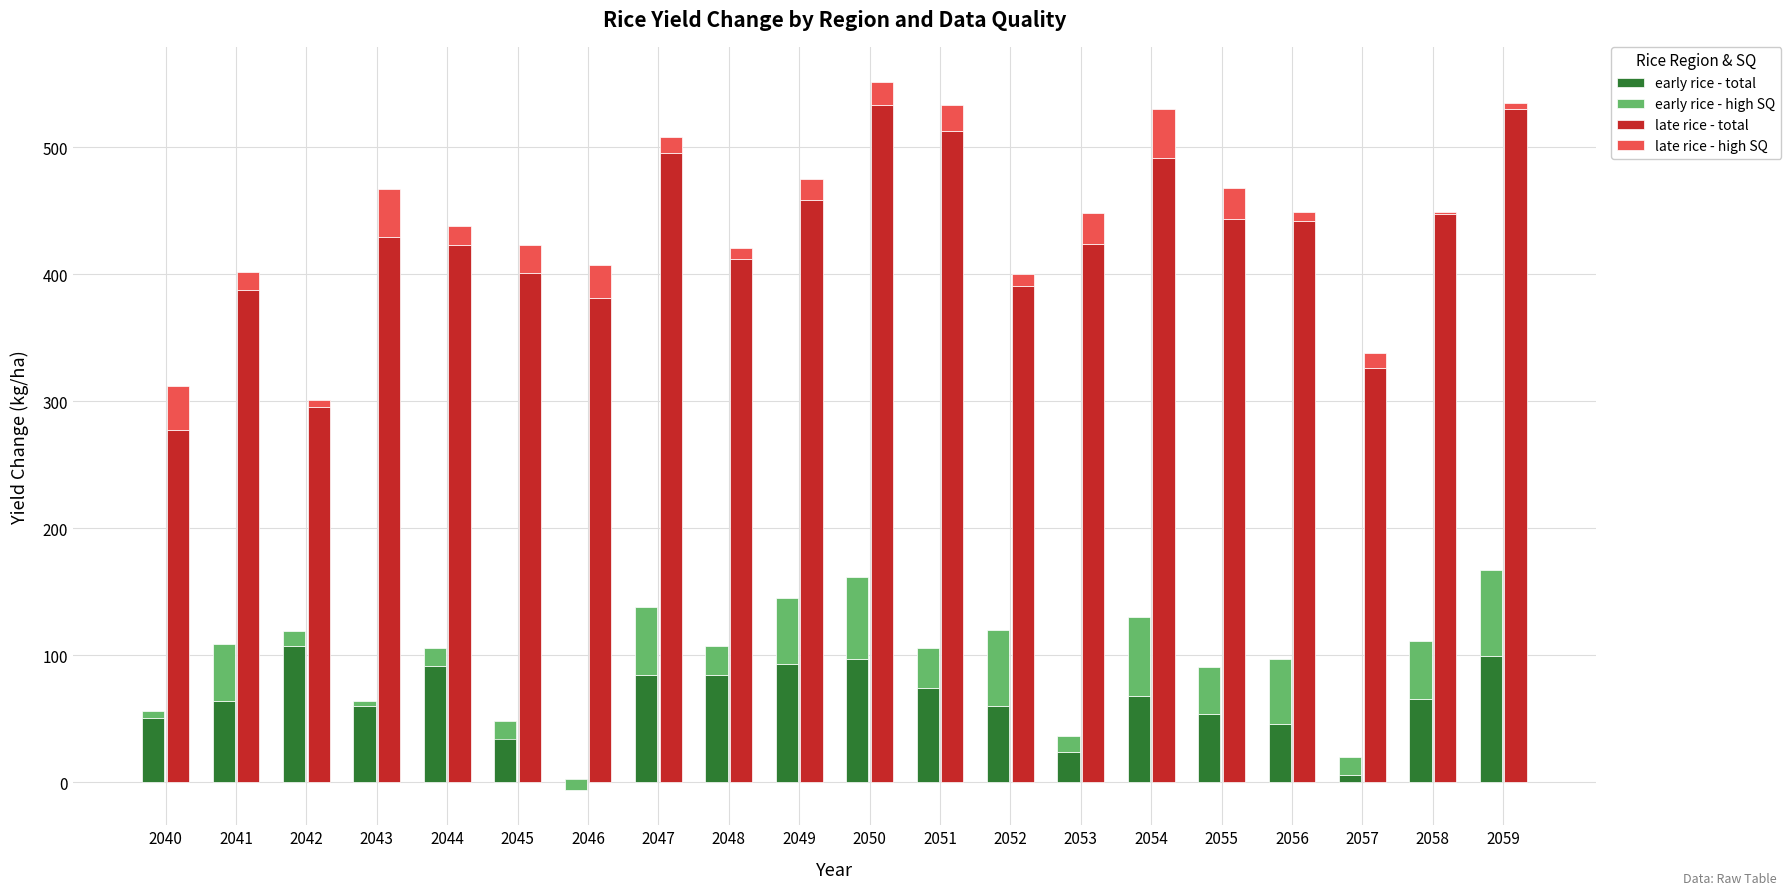

What is the spread (max minus min) of values at 2040?

271.7